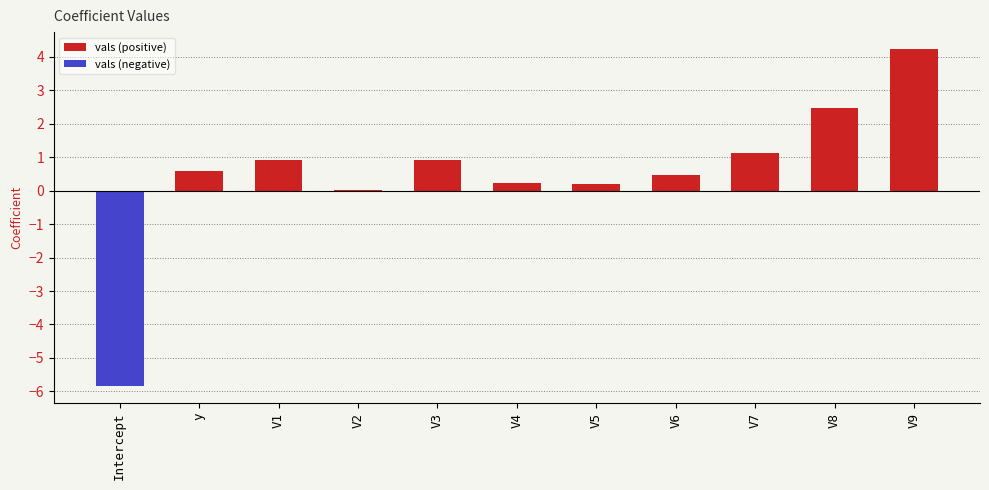

Is it true that vals (positive) equals 2.5 at V8?

True